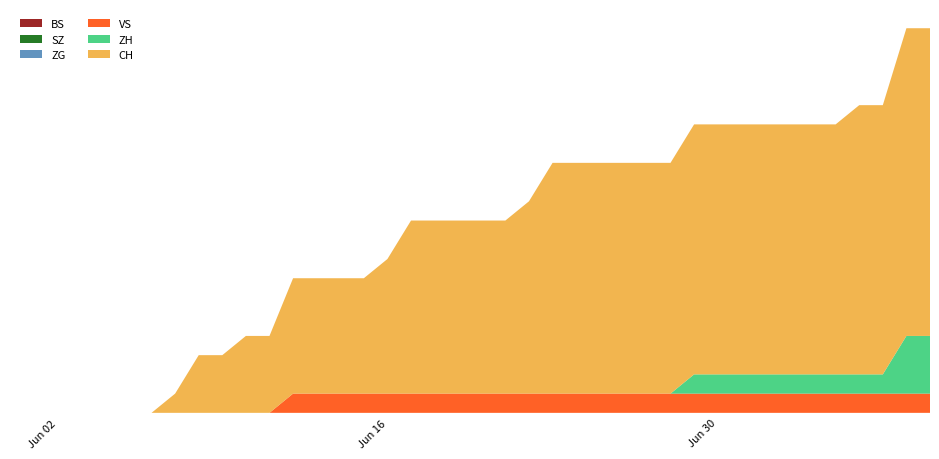

Reading left to right, list all the values displayed in this chart.

BS: 0	0	0	0	0	0	0	0	0	0	0	0	0	0	0	0	0	0	0	0	0	0	0	0	0	0	0	0	0	0	0	0	0	0	0	0	0	0	0	0
SZ: 0	0	0	0	0	0	0	0	0	0	0	0	0	0	0	0	0	0	0	0	0	0	0	0	0	0	0	0	0	0	0	0	0	0	0	0	0	0	0	0
ZG: 0	0	0	0	0	0	0	0	0	0	0	0	0	0	0	0	0	0	0	0	0	0	0	0	0	0	0	0	0	0	0	0	0	0	0	0	0	0	0	0
VS: 0	0	0	0	0	0	0	0	0	0	0	0	1	1	1	1	1	1	1	1	1	1	1	1	1	1	1	1	1	1	1	1	1	1	1	1	1	1	1	1
ZH: 0	0	0	0	0	0	0	0	0	0	0	0	0	0	0	0	0	0	0	0	0	0	0	0	0	0	0	0	0	1	1	1	1	1	1	1	1	1	3	3
CH: 0	0	0	0	0	0	0	1	3	3	4	4	6	6	6	6	7	9	9	9	9	9	10	12	12	12	12	12	12	13	13	13	13	13	13	13	14	14	16	16